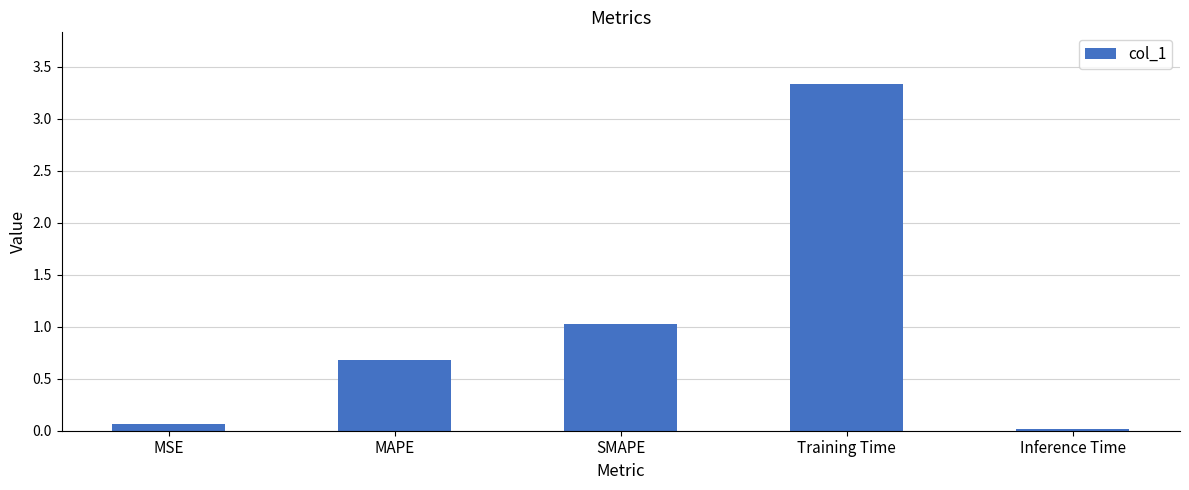

What is the label of the 5th bar from the right?

MSE